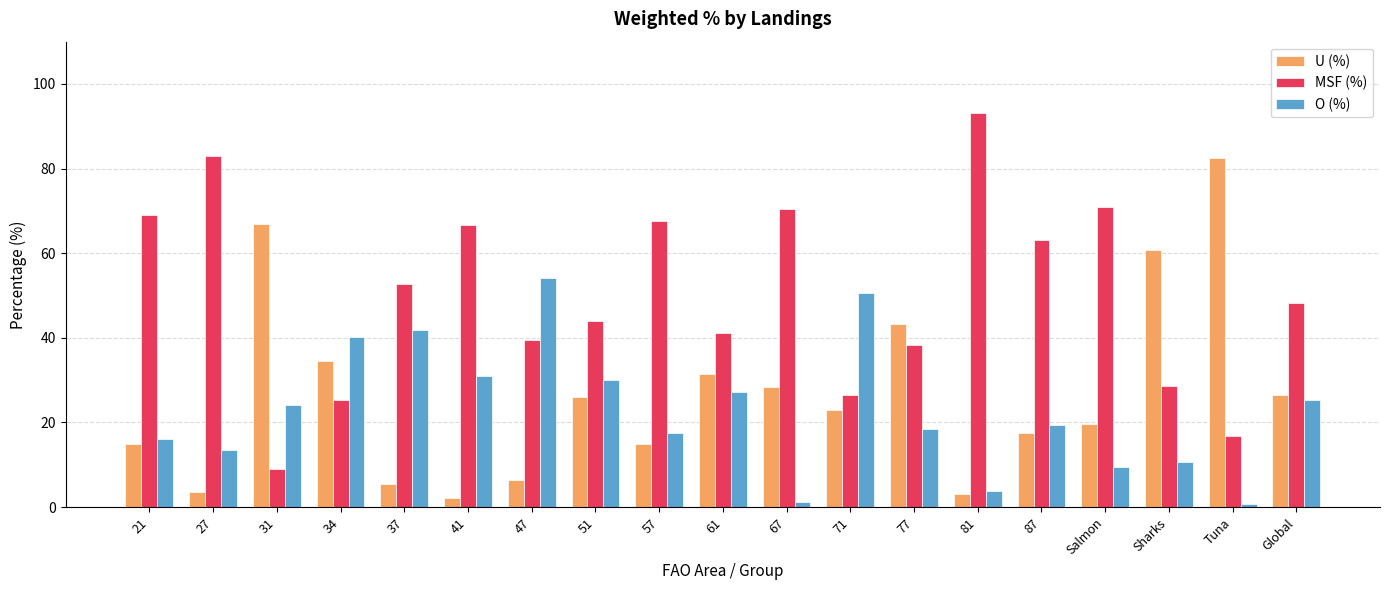

Is it true that O (%) equals 26.9 at 87?

False